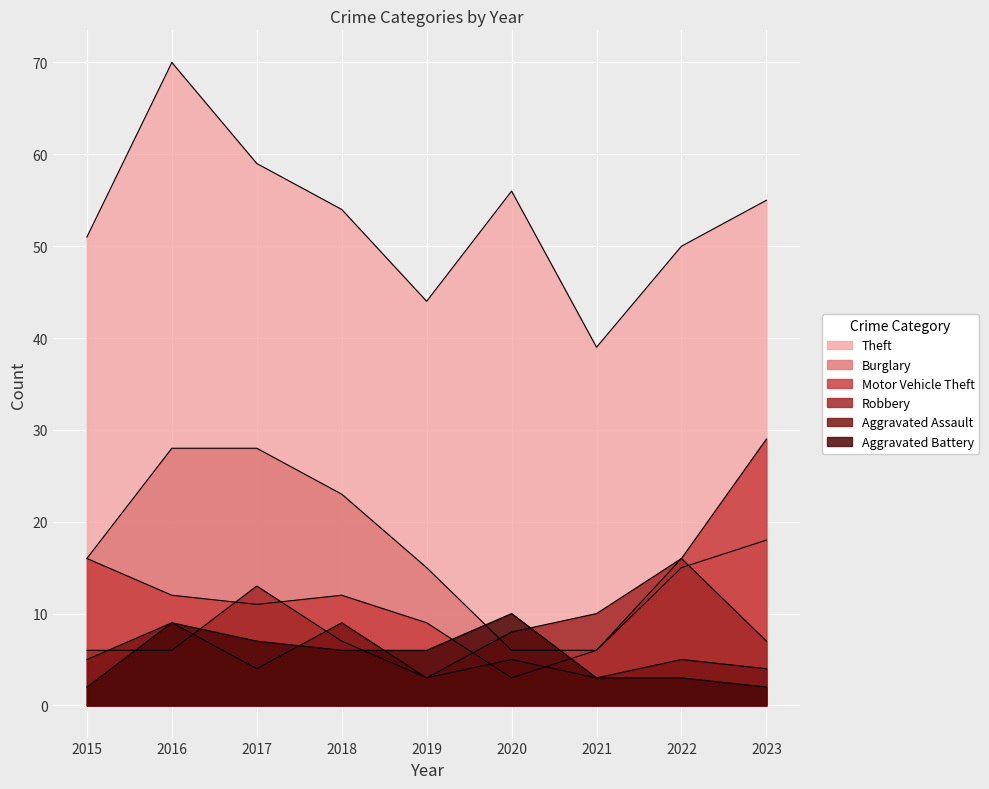

True or false: Theft has a value of 84 at 2018.

False